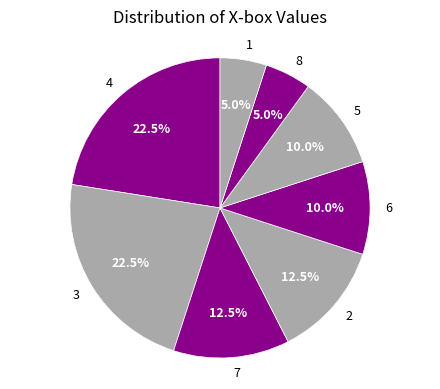

Is there a majority slice in this chart?

No